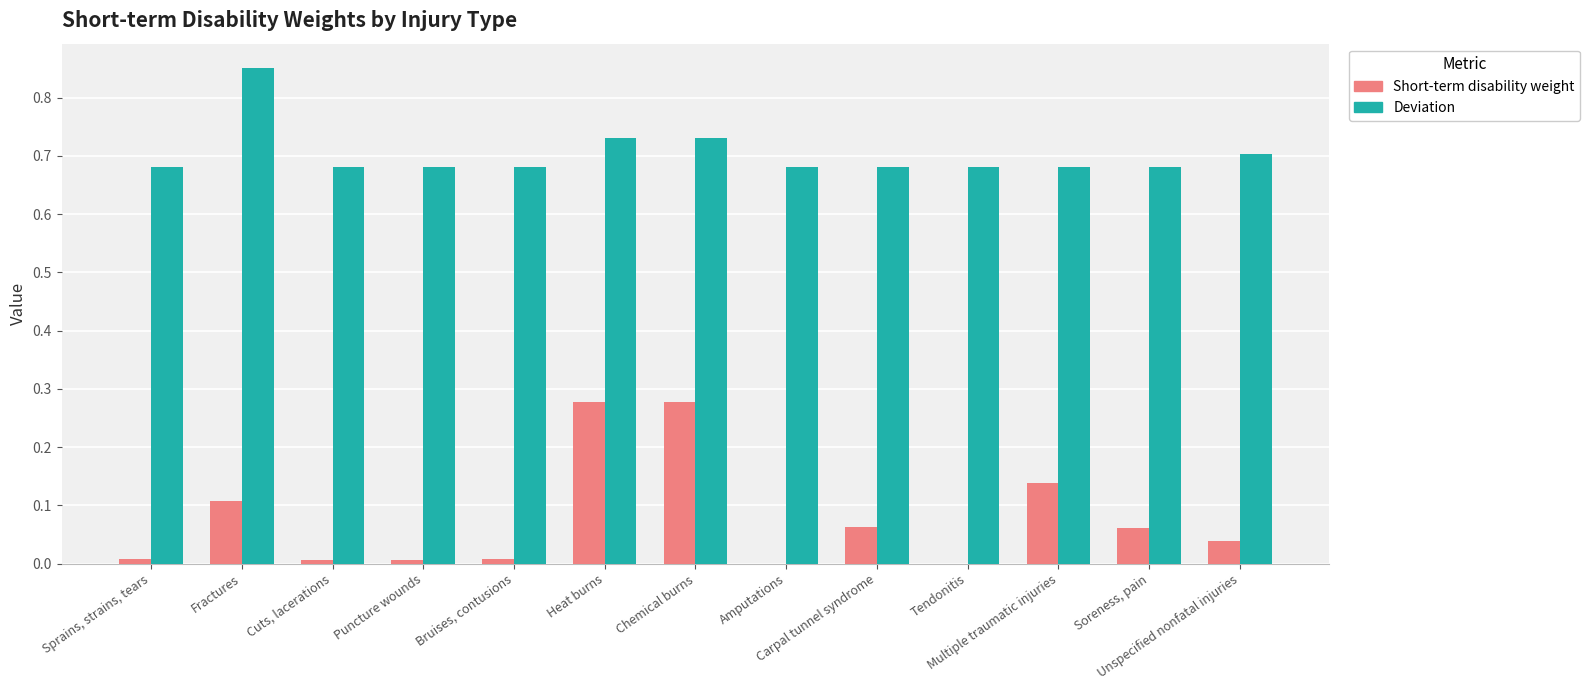

Which series has the largest total across all categories?

Deviation